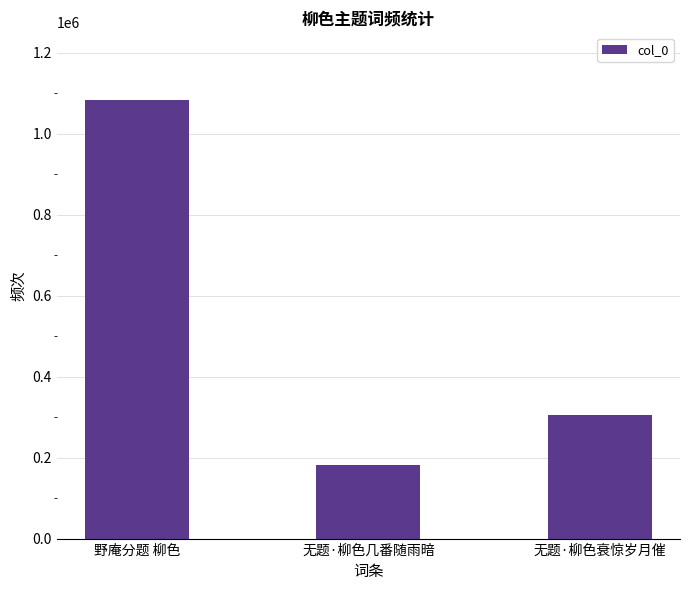

What is the label of the 3rd bar from the left?

无题·柳色衰惊岁月催